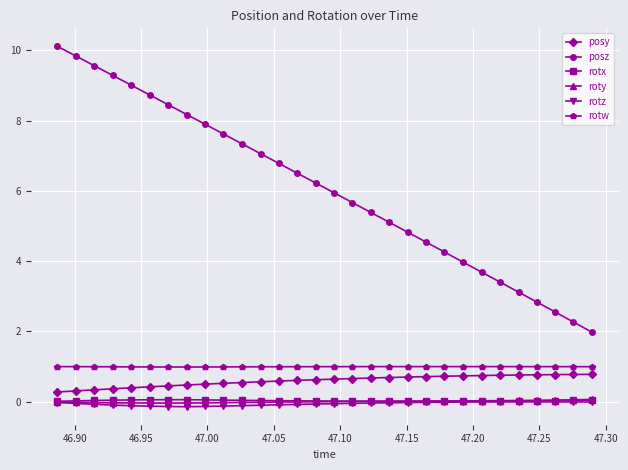

What is the value of the posy point at the 19th from the left?

0.7